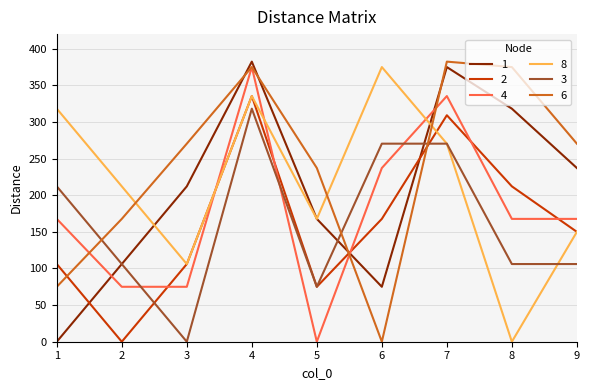

What is the difference between the 3 values at 1 and 7?

58.3